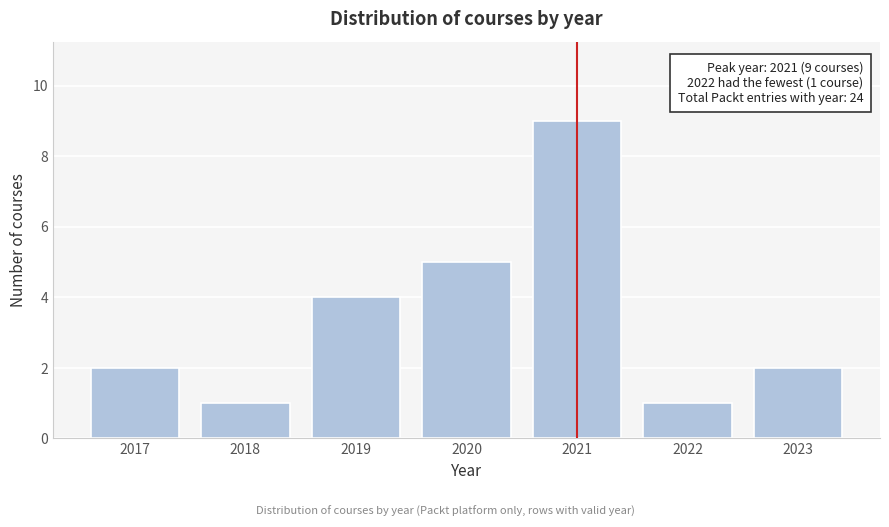

Reading left to right, list all the values displayed in this chart.

2	1	4	5	9	1	2